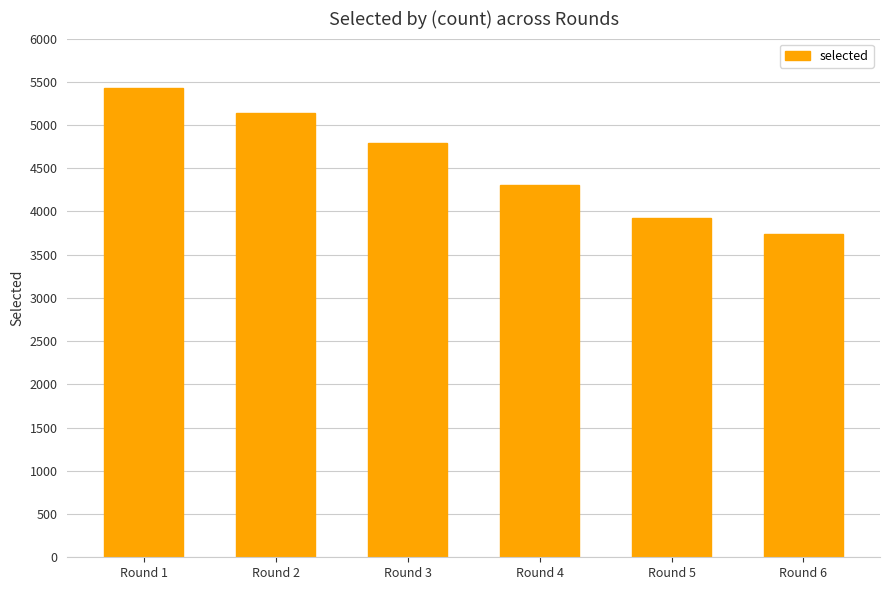

What is the difference between the values at Round 4 and Round 5?

376